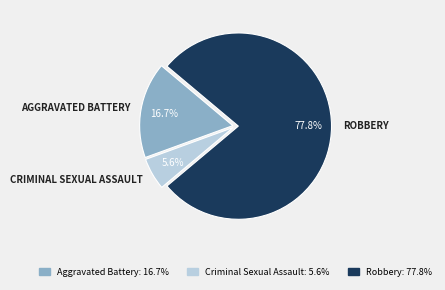

Is there a majority slice in this chart?

Yes